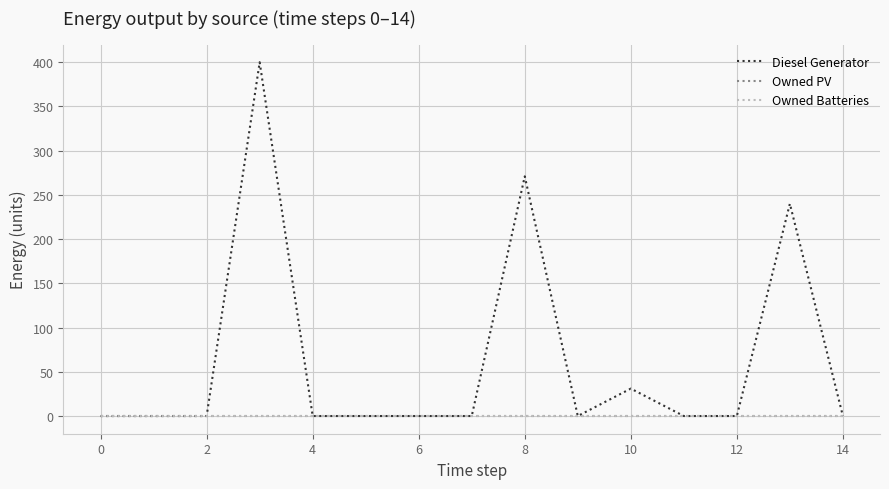

Is this an area chart (filled region under the line)?

No